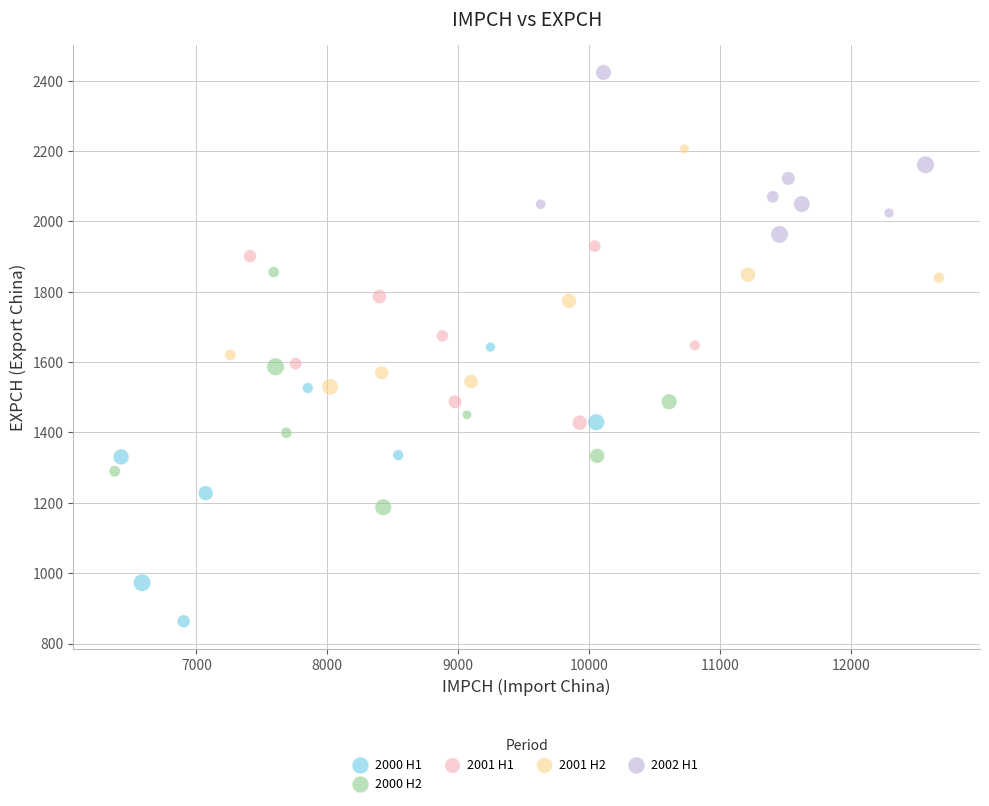

Which series contains the highest Y value?

2002 H1